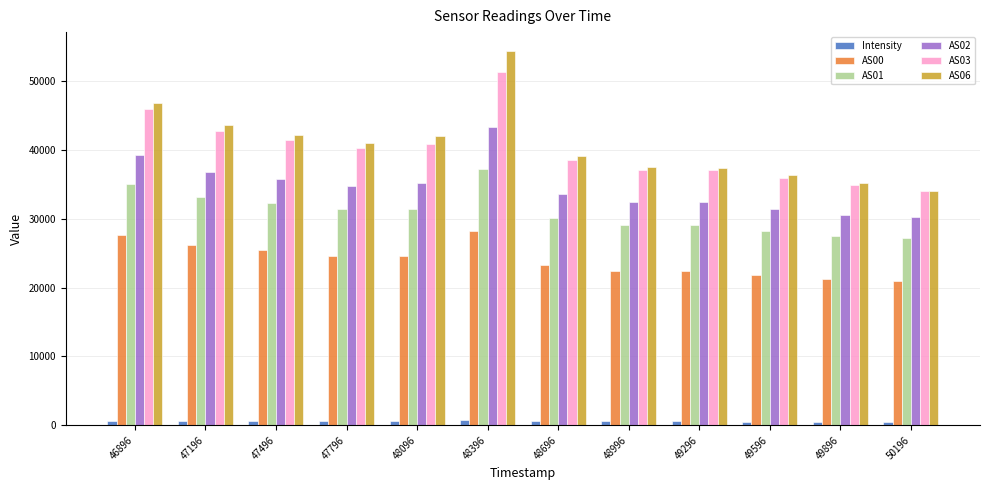

What is the difference between the AS03 values at 49896 and 50196?

802.0